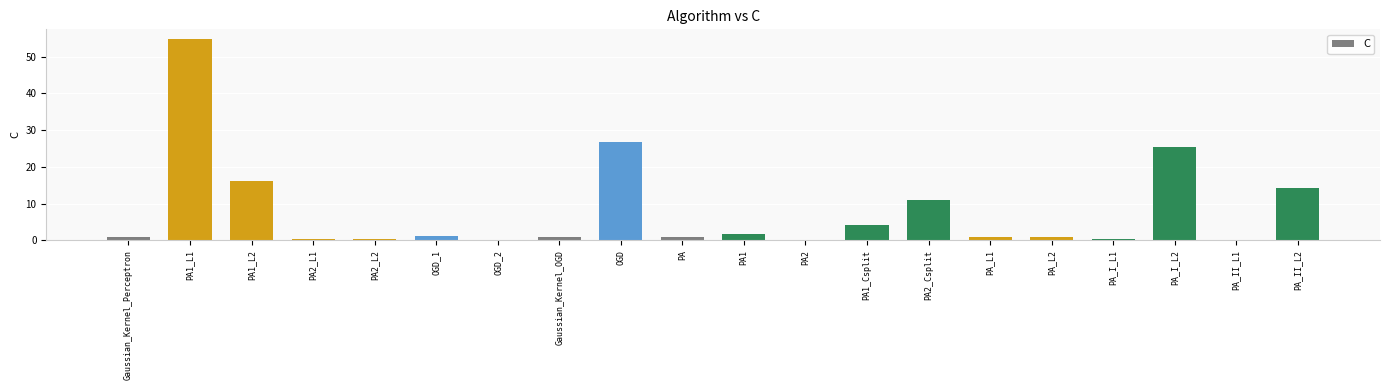

True or false: the data shows 0.1 at OGD_2.

True